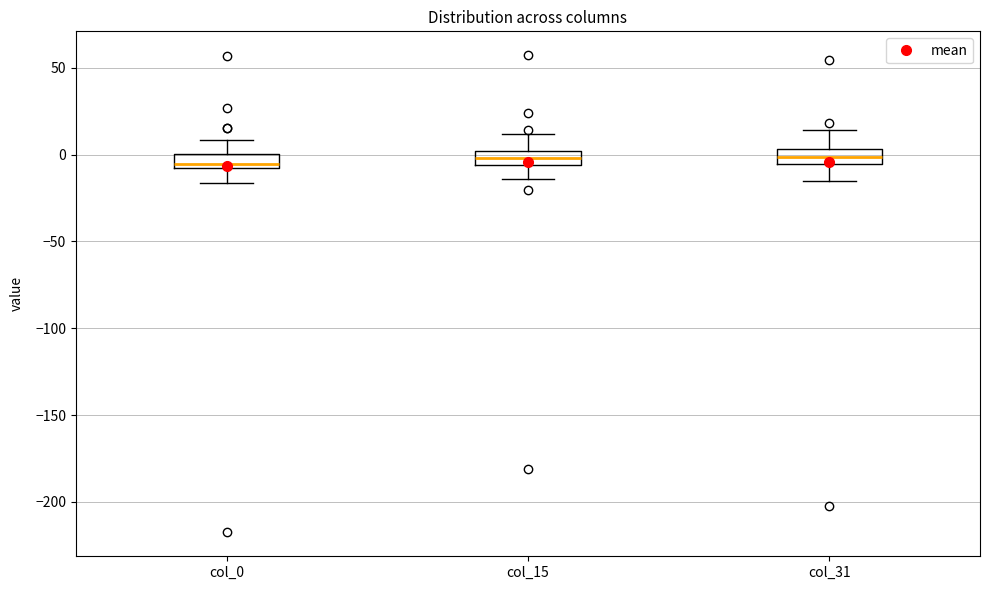

Reading left to right, transcribe this box plot: for each box, give where its median line is, the range the box spans, and where its two whiskers end, as read against the y-axis. The values are not printed on the chart, so give them approximately, as read against the axis.

col_0: median -5, box -10 to 0, whiskers -15 to 10
col_15: median 0 (inside the box), box -5 to 0, whiskers -15 to 10
col_31: median 0, box -5 to 5, whiskers -15 to 15